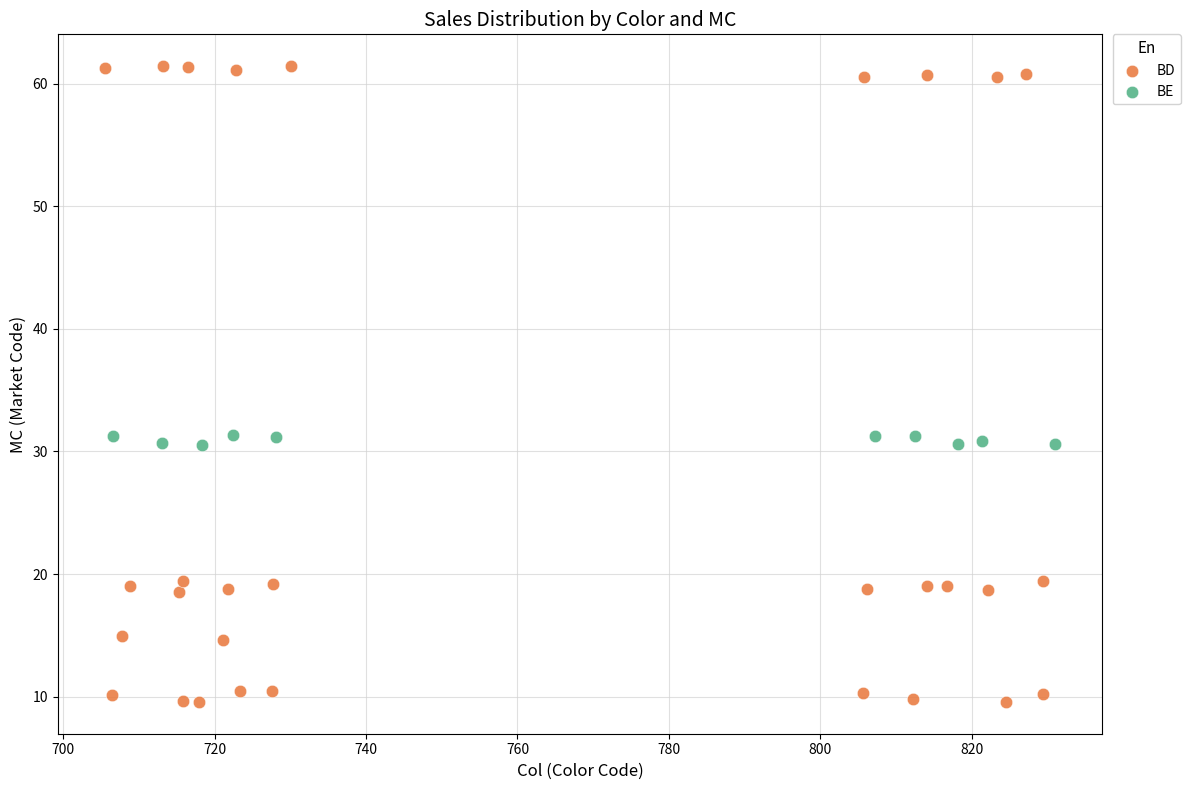

Which series reaches the maximum Y coordinate?

BD